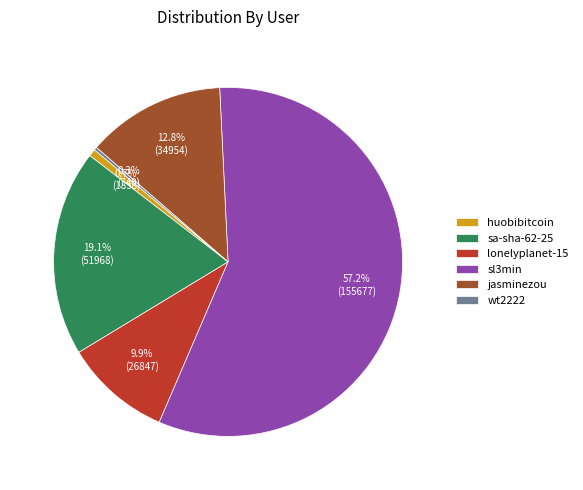

What is the largest slice in the pie chart?

sl3min